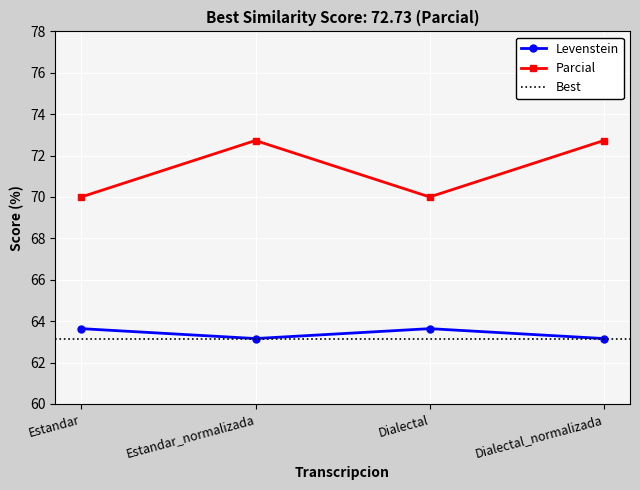

In Levenstein, how many points are lower than both neighbors (excluding endpoints)?

1